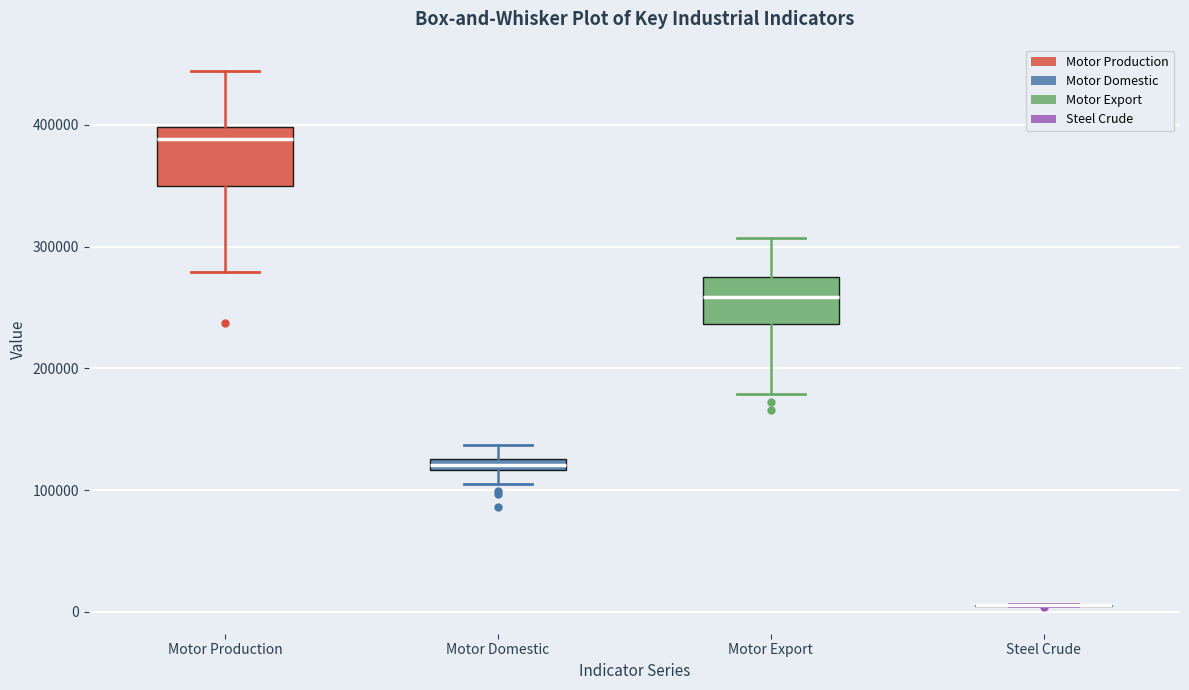

Where does the upper whisker of the box for Motor Production end on the y-axis? The values are not printed on the chart, so give them approximately, as read against the axis.

440000